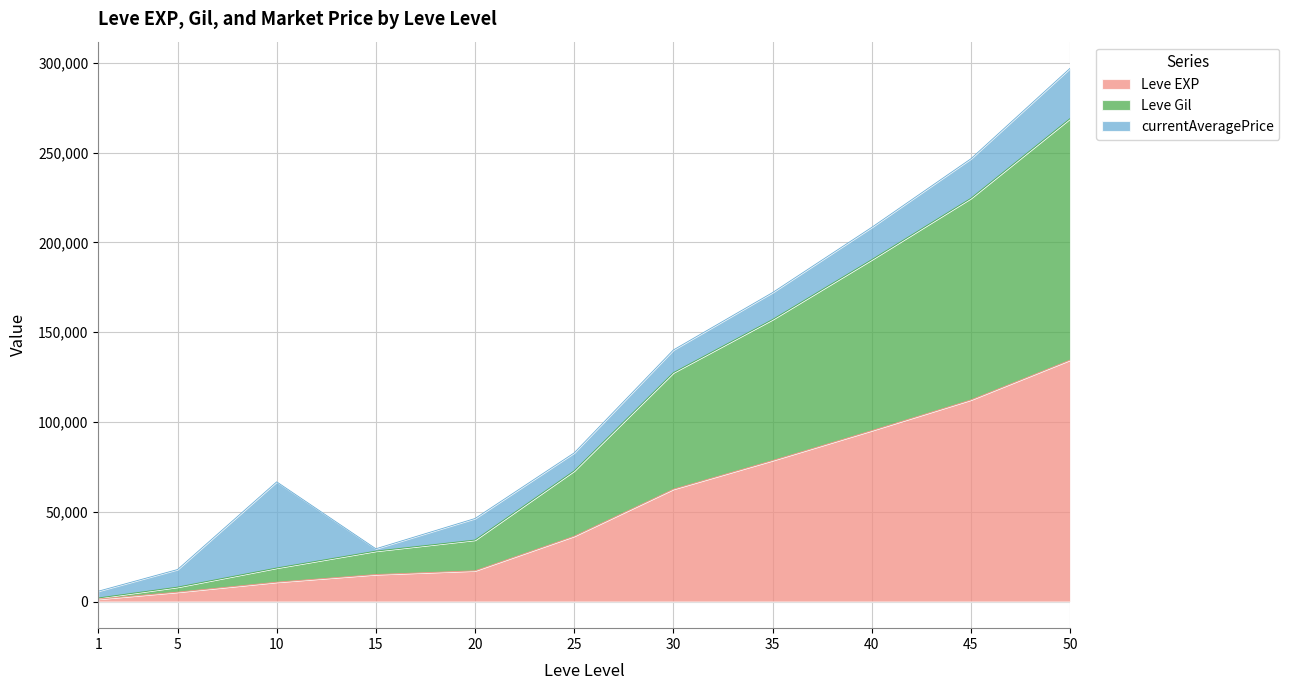

Which series has the largest total across all categories?

Leve Gil